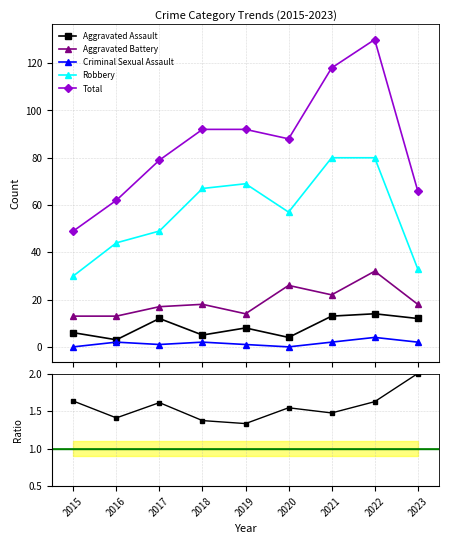

Which label corresponds to the smallest value in the chart?

2015